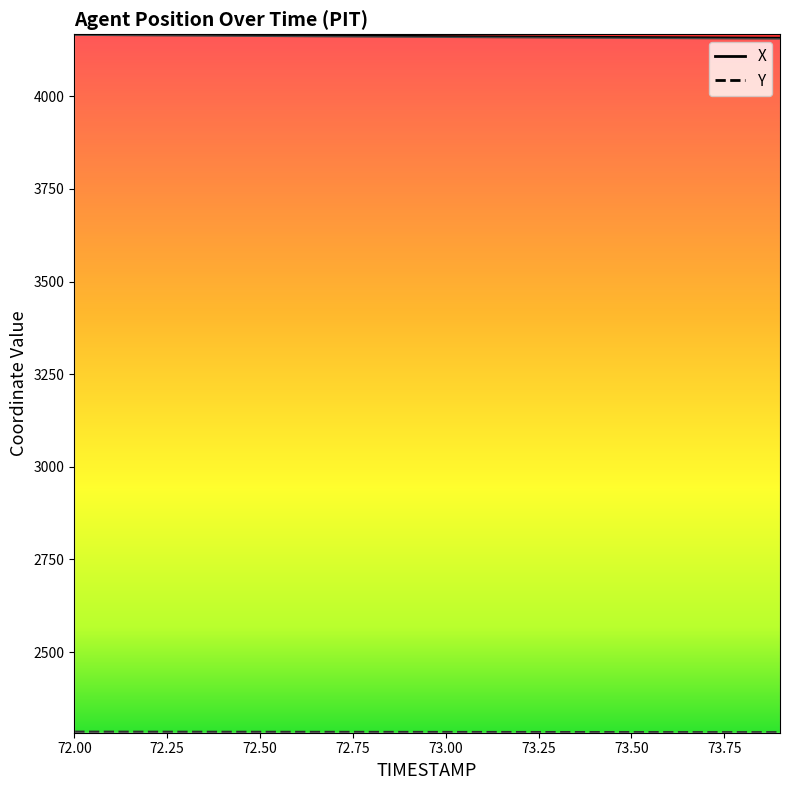

What is the highest value of the X series?

4166.7